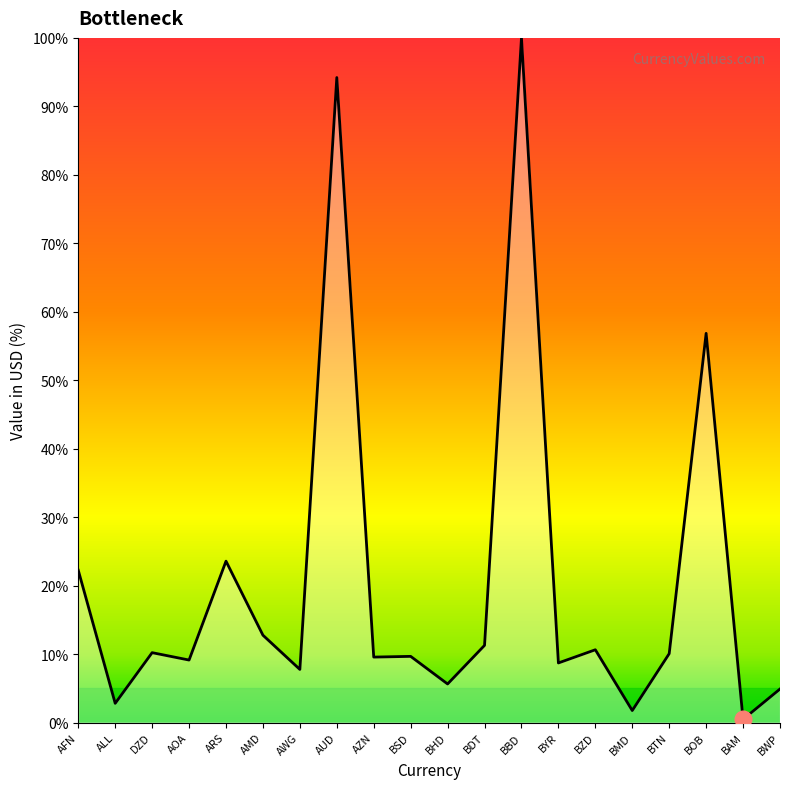

What is the difference between the values at AZN and AMD?

3.2